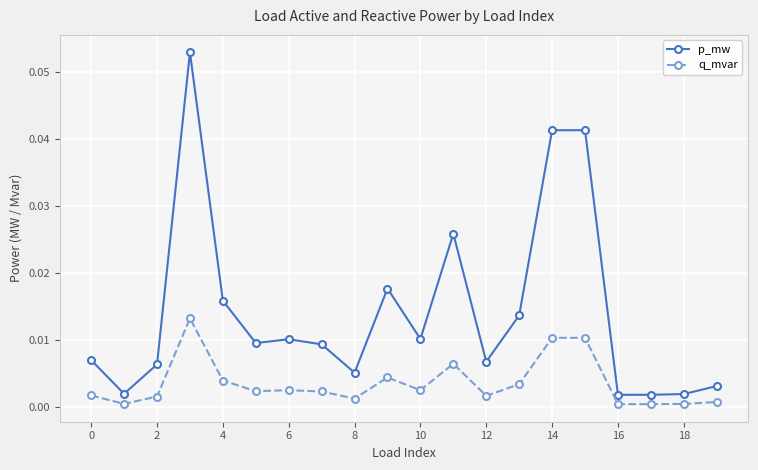

What are all the series names shown in the legend?

p_mw, q_mvar